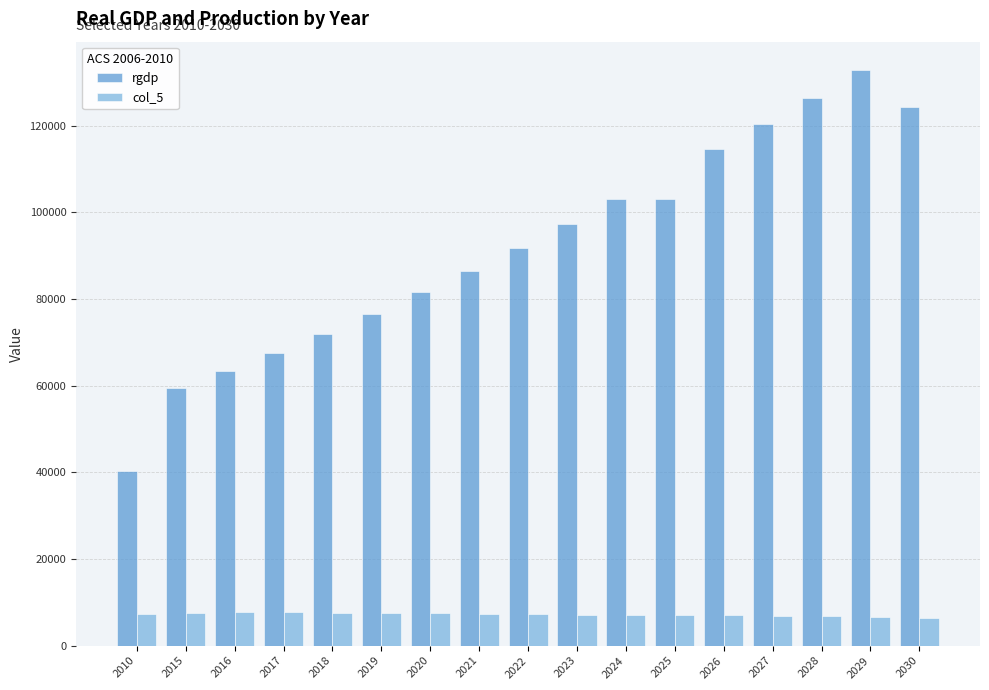

Count the number of categories in the chart.

17